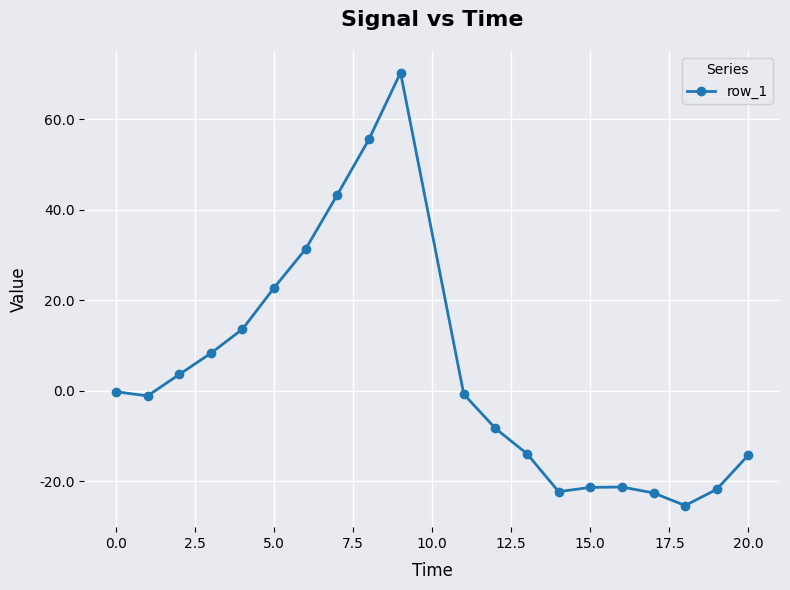

How many series are shown in this chart?

1